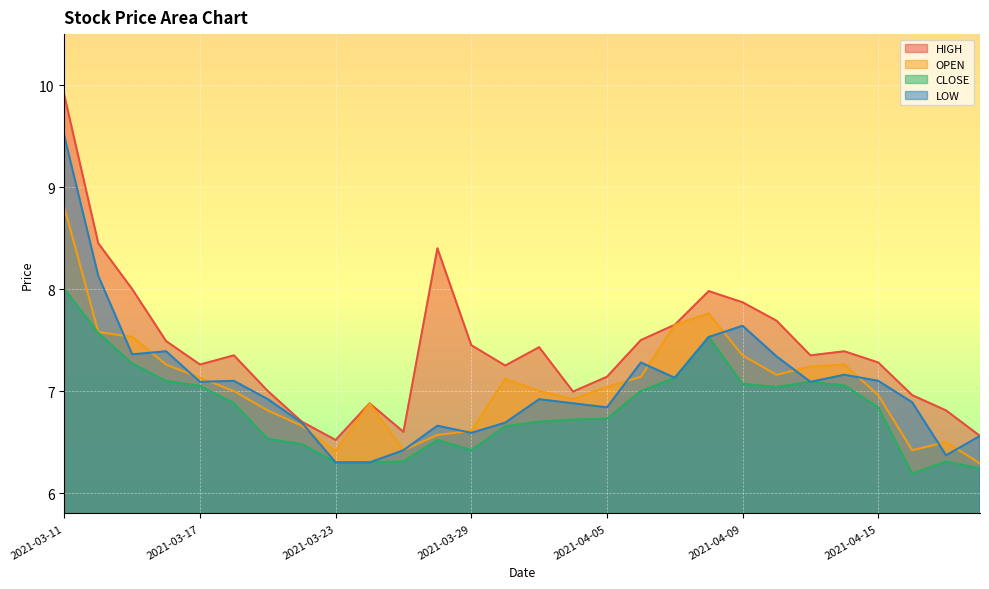

The OPEN series shows 6.5 at 2021-04-19. True or false?

True